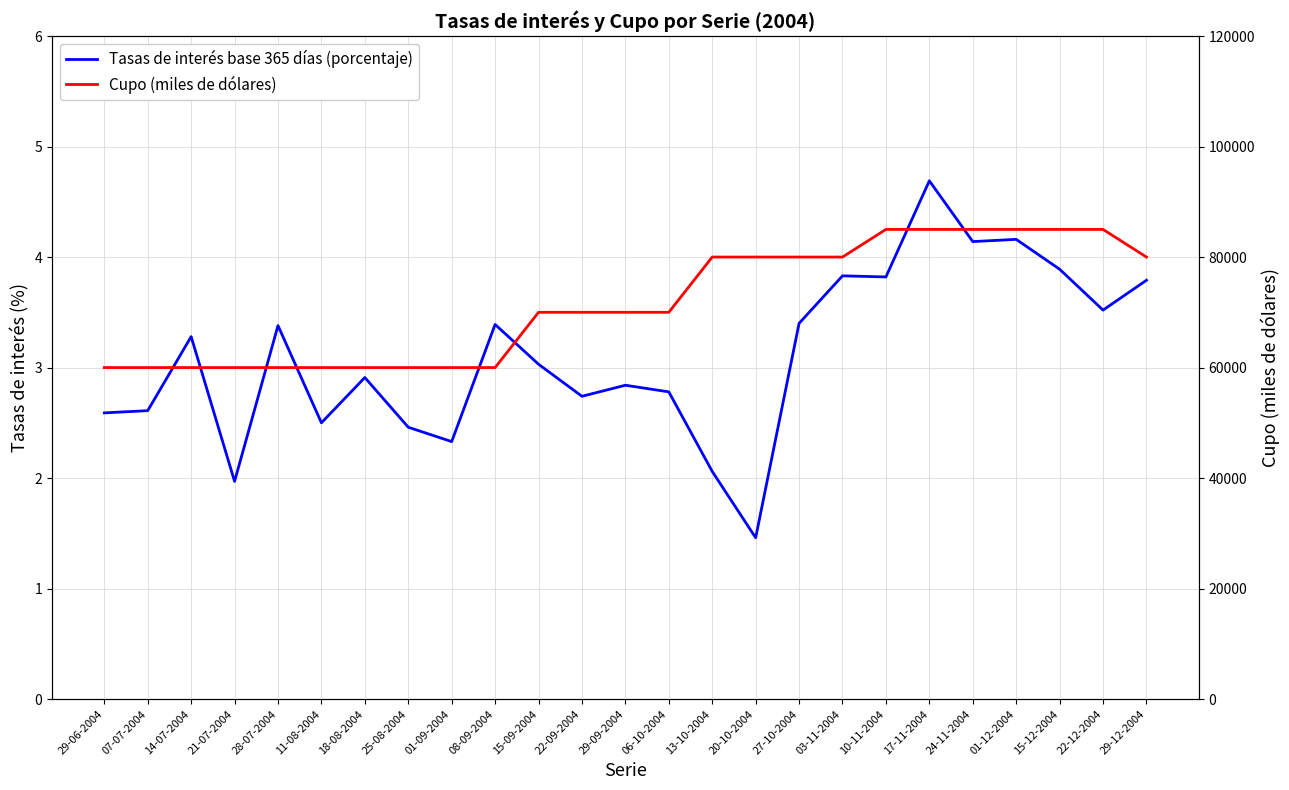

Does the chart display data point markers on the line(s)?

No